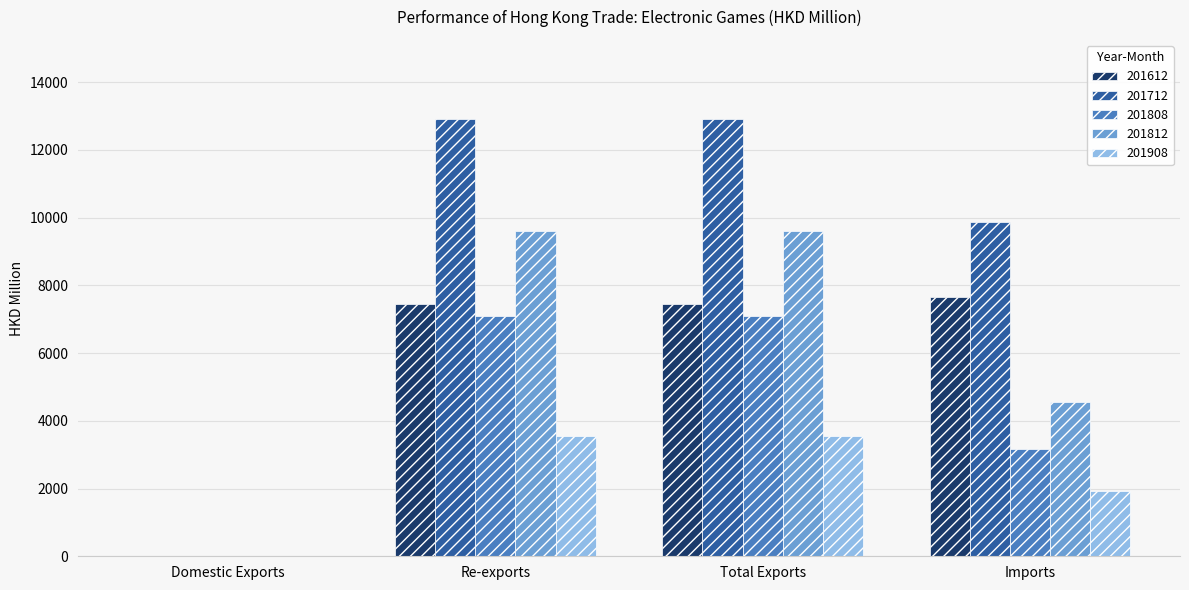

What is the total value across all series at Total Exports?

40658.7